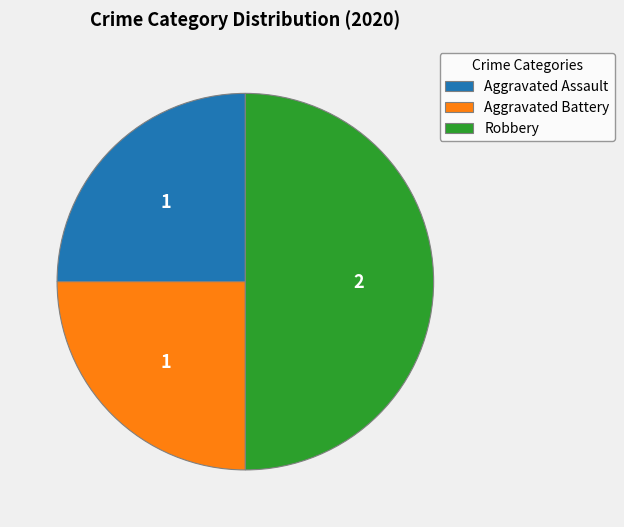

What is the largest slice in the pie chart?

Robbery